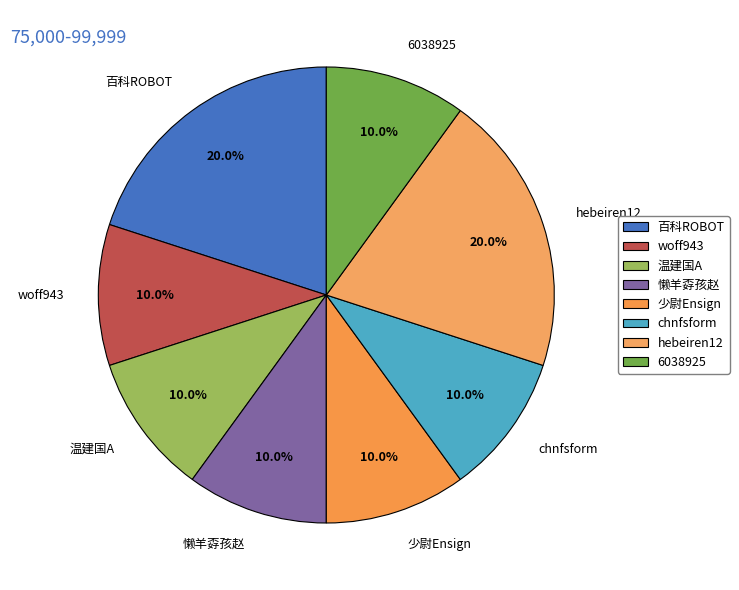

What is the ratio of the value at 温建国A to the value at 6038925?

1.0